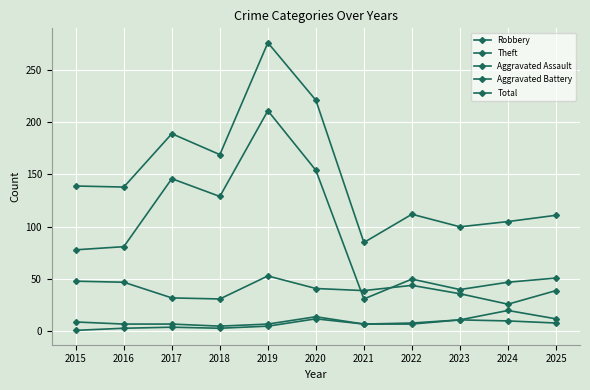

How many lines are shown in the chart?

5